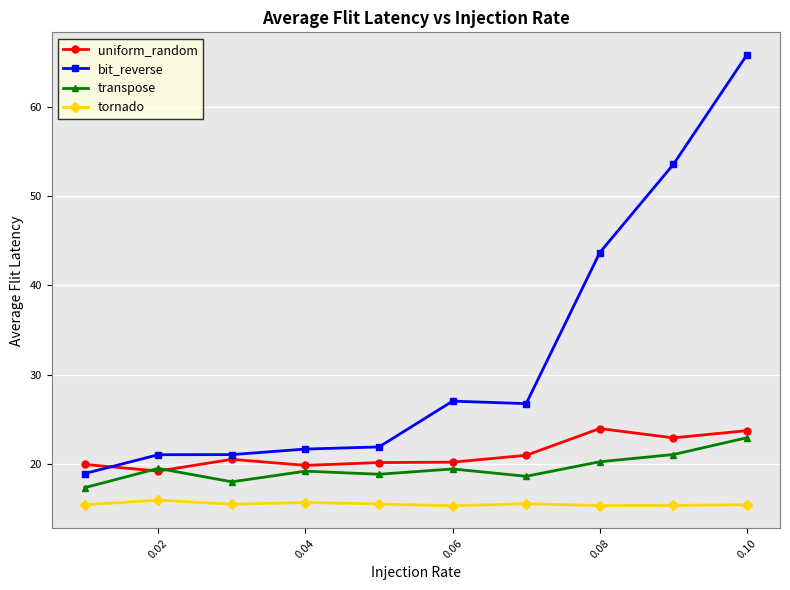

What is the smallest value displayed?

15.3